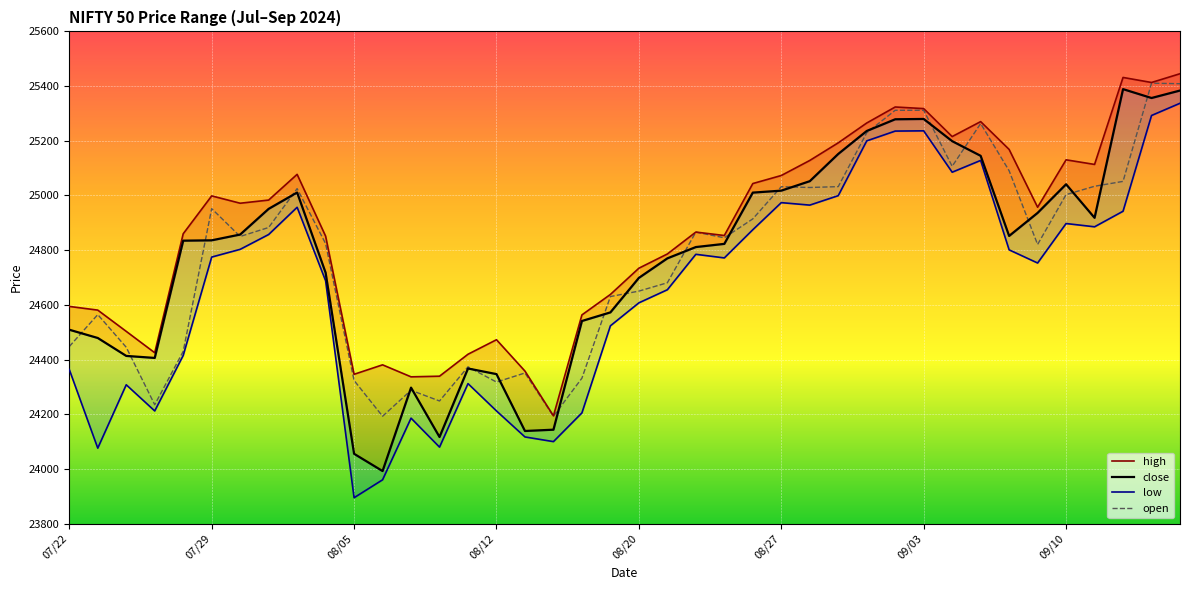

How many data points does each series have?

40